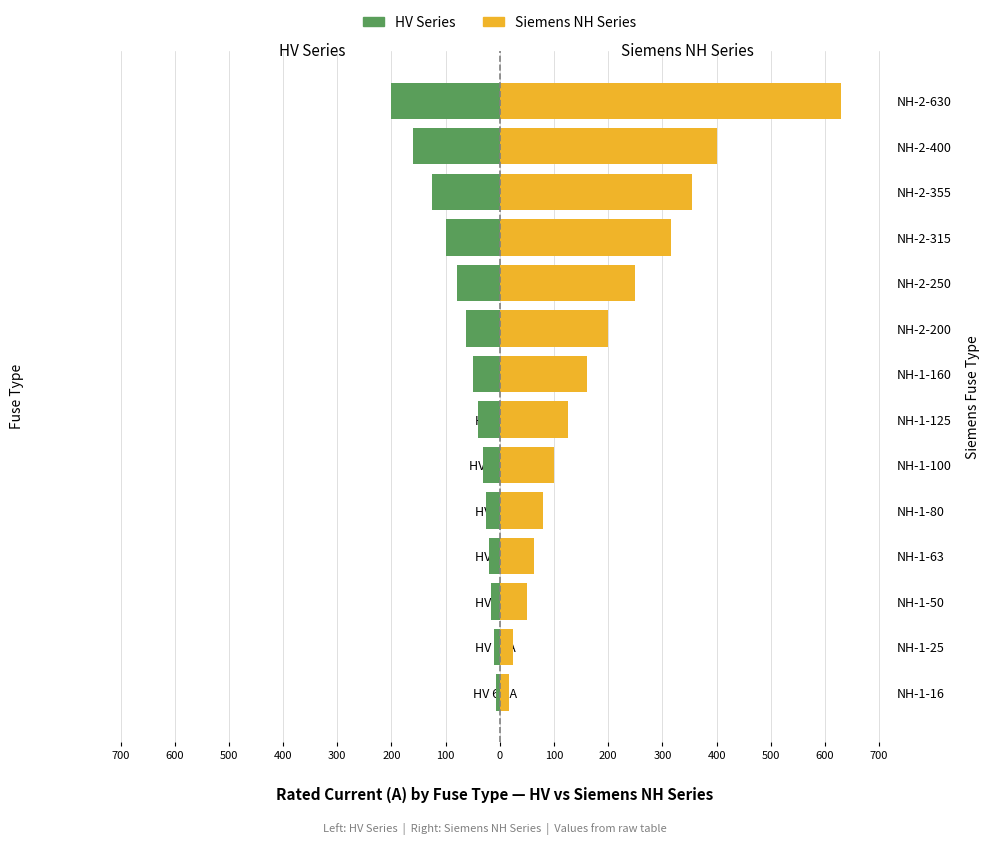

The value of HV Series at HV 125A is -179.0. True or false?

False